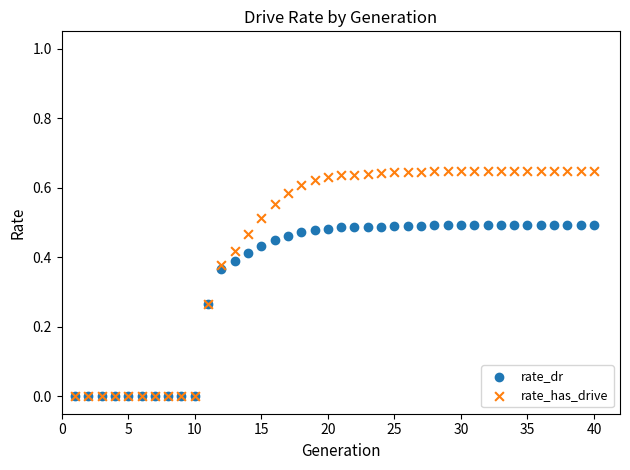

What are all the series names shown in the legend?

rate_dr, rate_has_drive